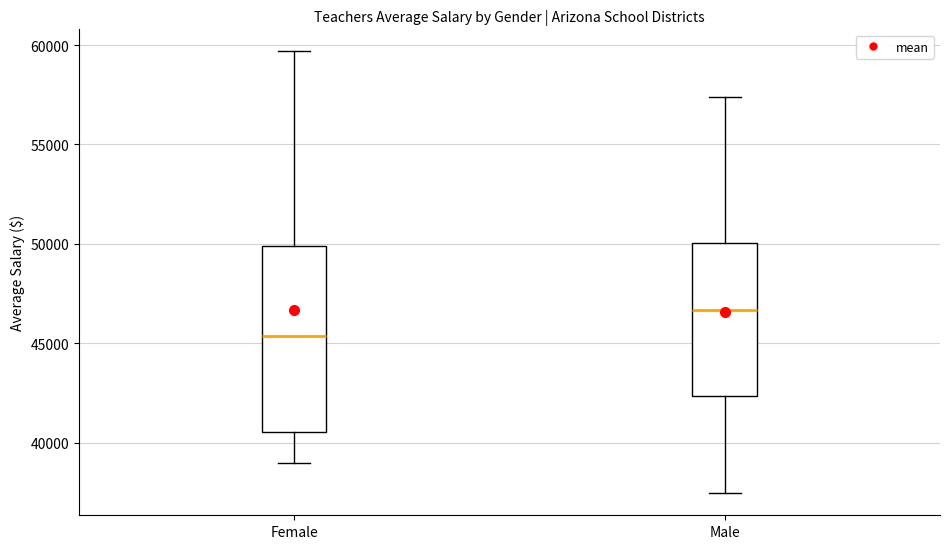

Reading left to right, transcribe this box plot: for each box, give where its median line is, the range the box spans, and where its two whiskers end, as read against the y-axis. The values are not printed on the chart, so give them approximately, as read against the axis.

Female: median 45500, box 40500 to 50000, whiskers 39000 to 59500
Male: median 46500, box 42500 to 50000, whiskers 37500 to 57500